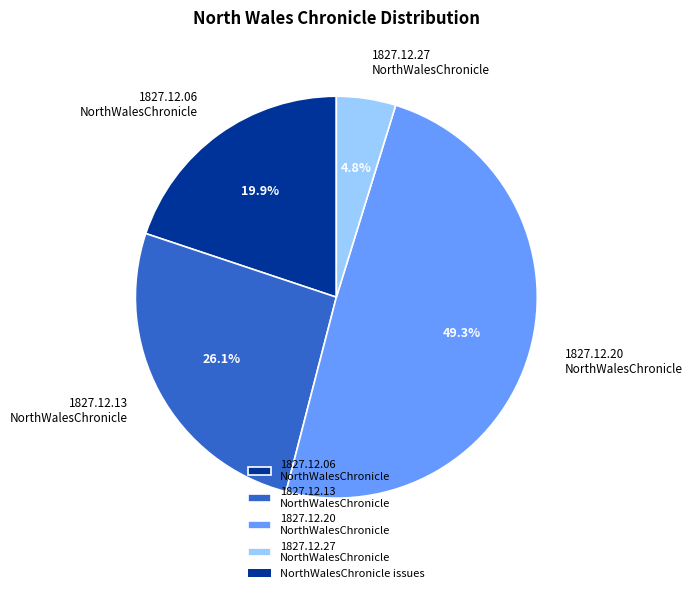

Is there a majority slice in this chart?

No